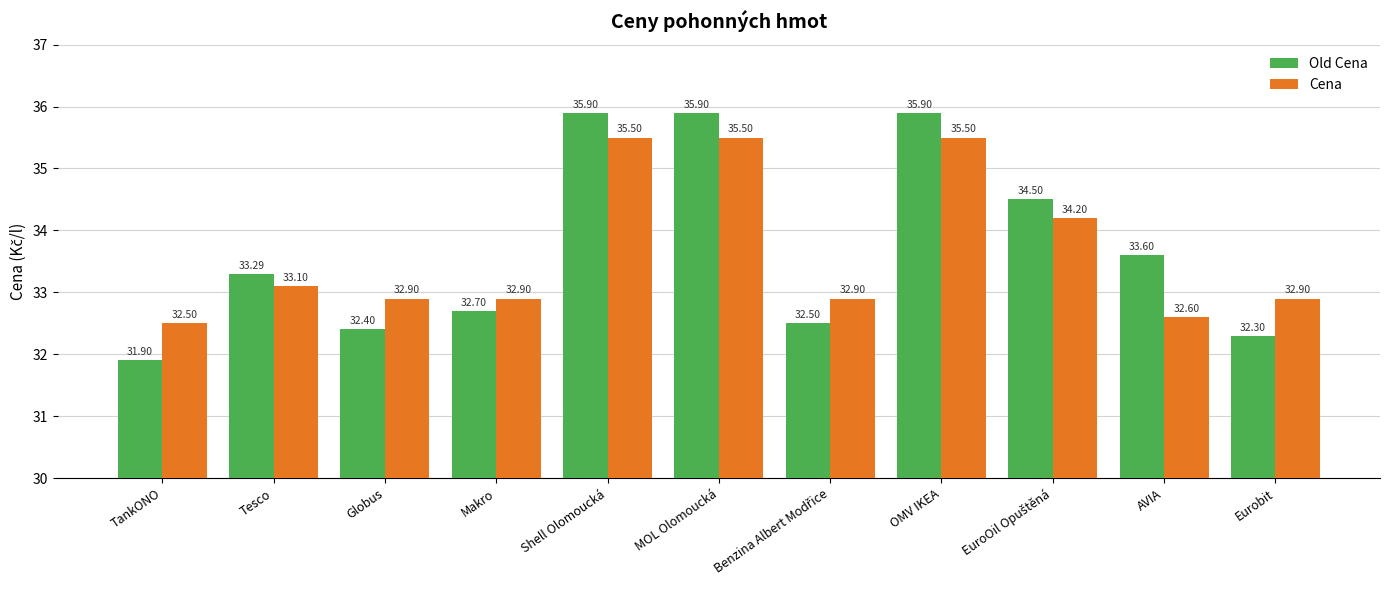

What is the average value of the Cena series?

33.7